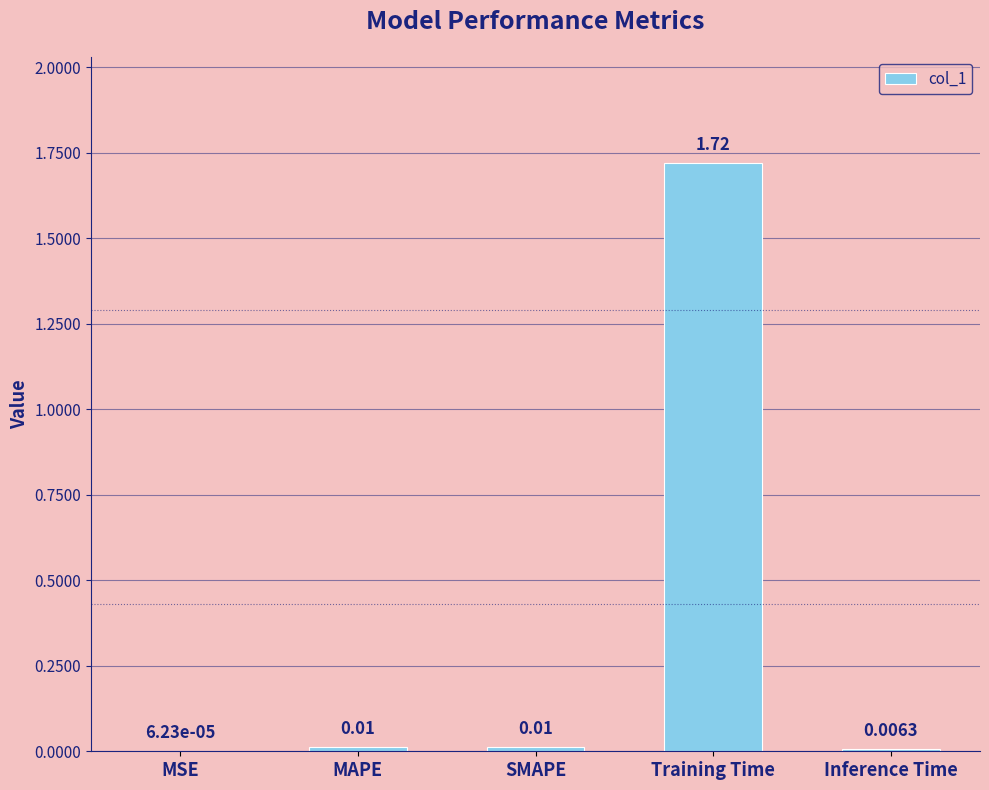

What is the average value?

0.4